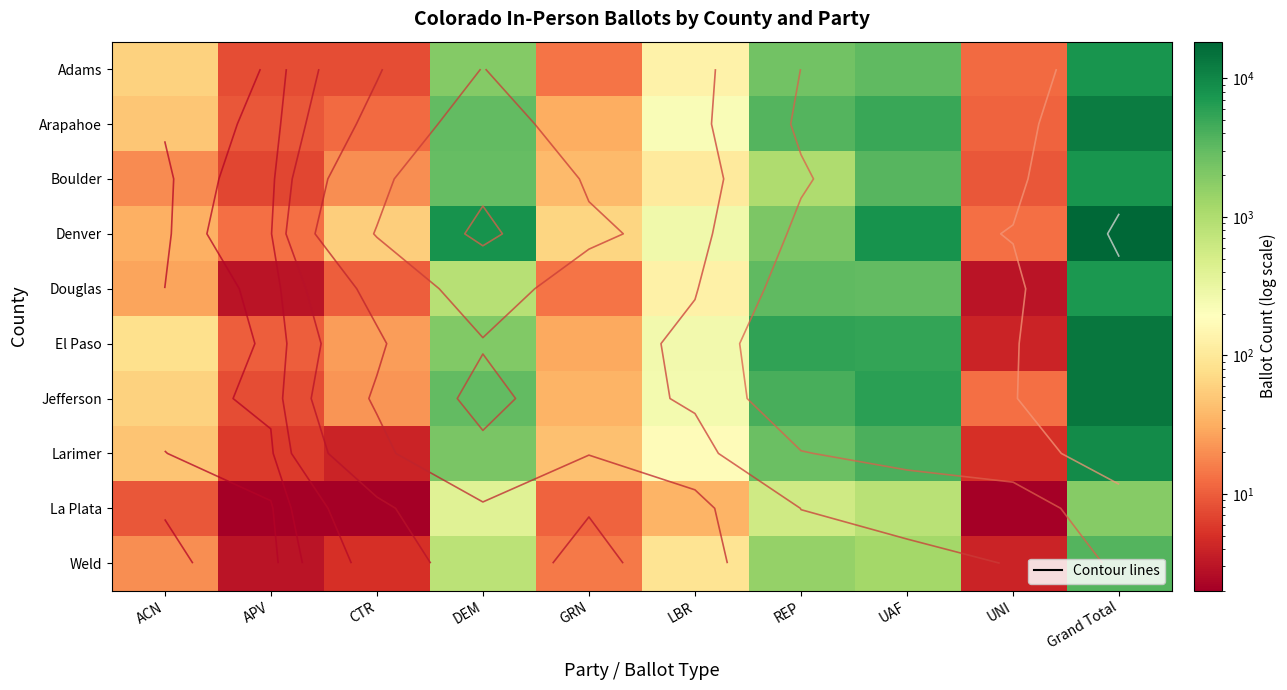

The Adams series shows 232 at LBR. True or false?

False